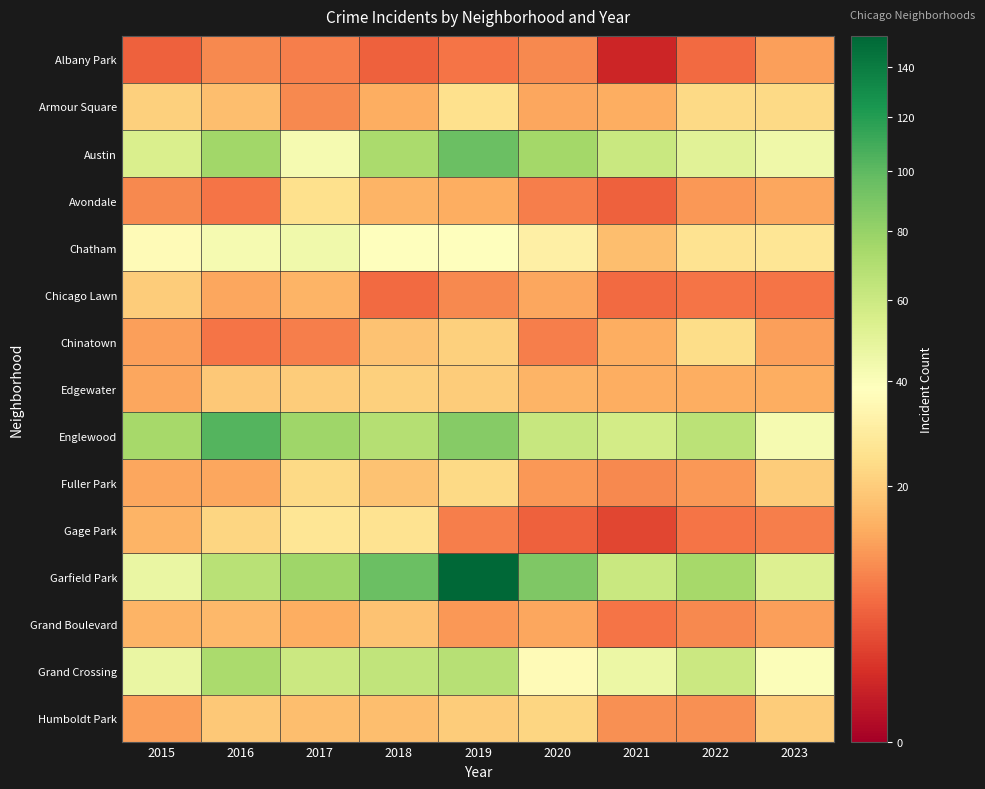

Rank the series at 2015 from lowest to highest value.

Albany Park, Avondale, Chinatown, Humboldt Park, Edgewater, Fuller Park, Gage Park, Grand Boulevard, Chicago Lawn, Armour Square, Chatham, Garfield Park, Grand Crossing, Austin, Englewood